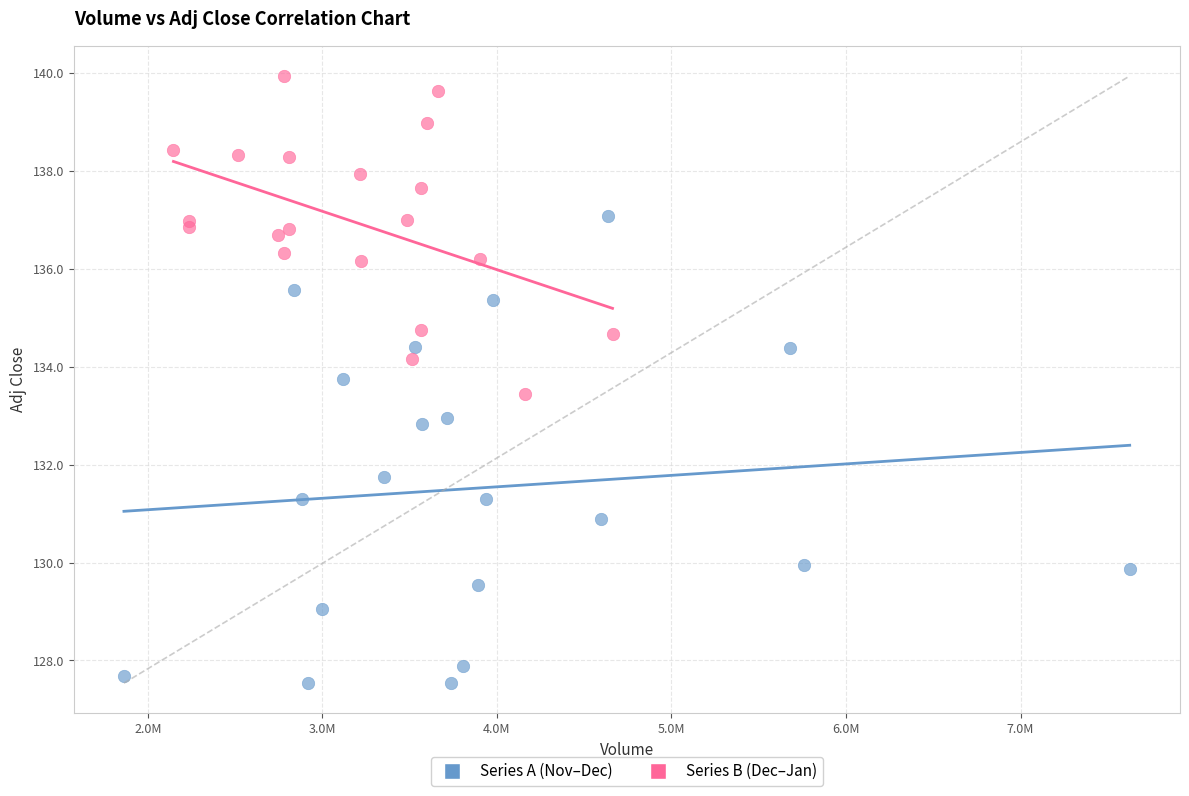

Which series contains the highest Y value?

Series B (Dec–Jan)